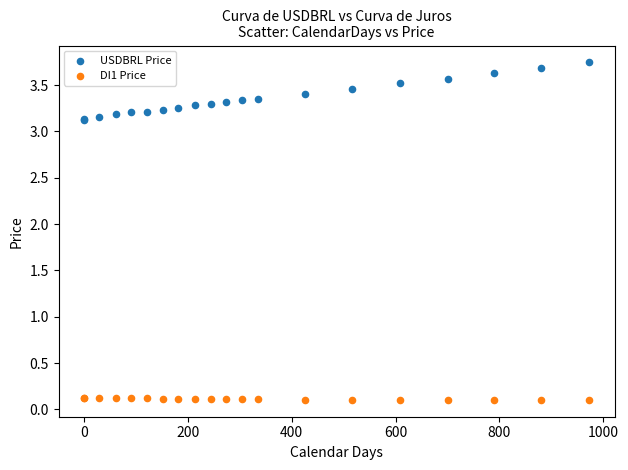

Which series has the largest Y range (max minus min)?

USDBRL Price